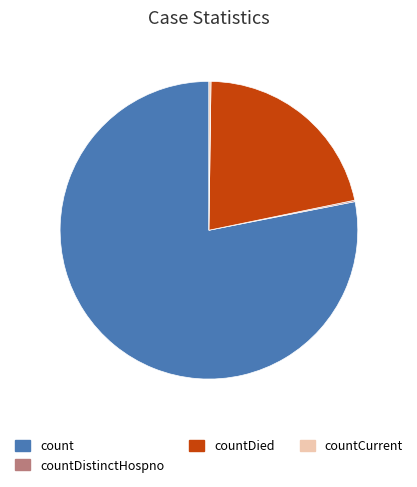

Do count and countDied together represent more than half of the pie?

Yes